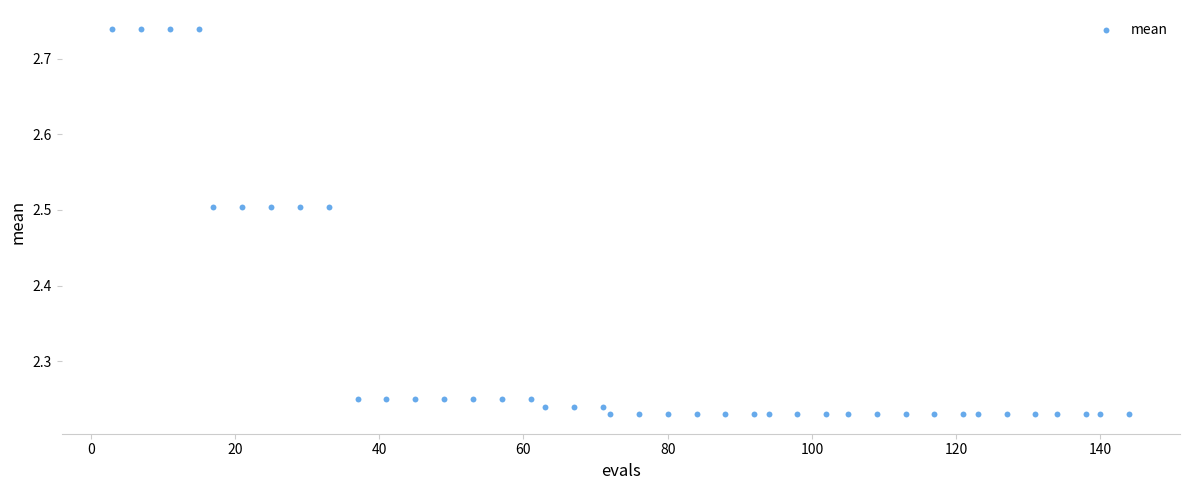

What is the range of Y values (max minus min)?

0.5